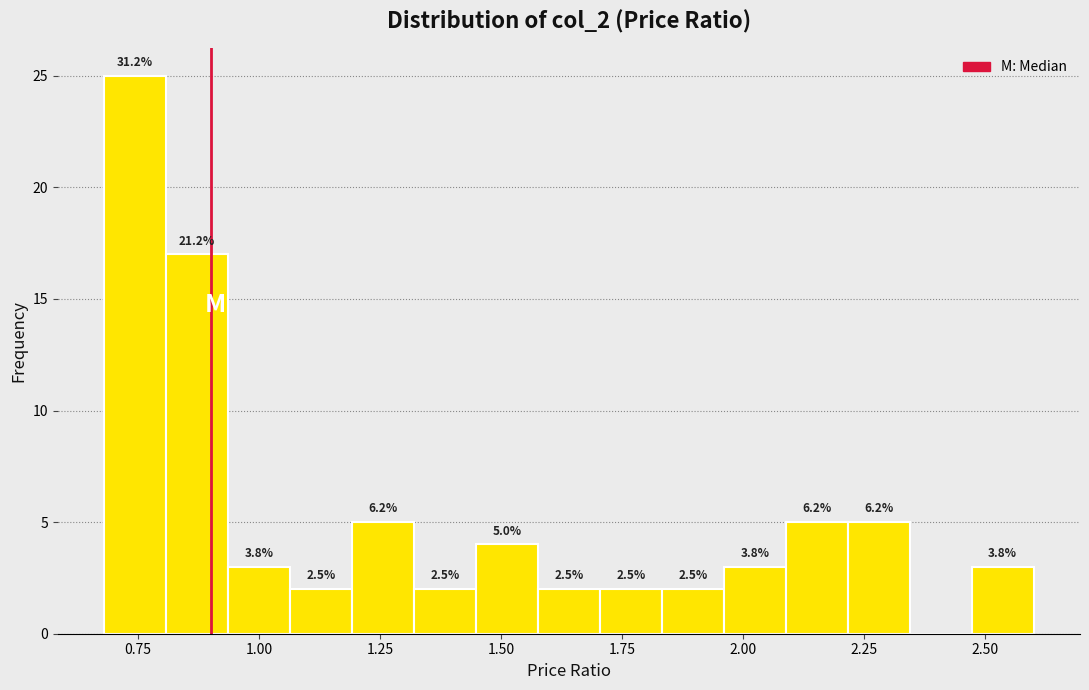

Around what value on the x-axis is the tallest bar? Give the approximate position of its centre, as read against the axis.

0.75